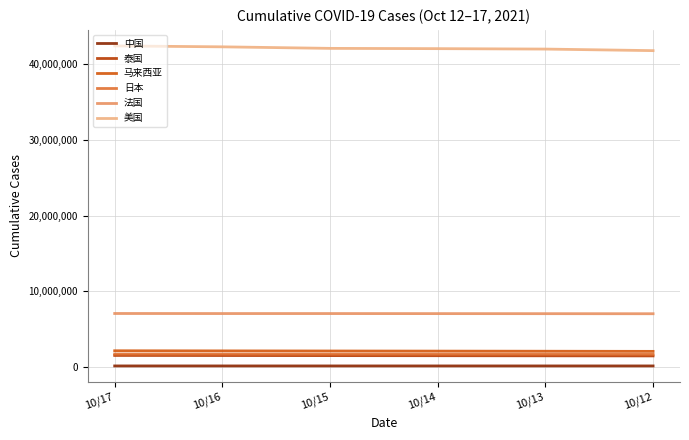

The value of 法国 at 10/13 is 3334722. True or false?

False